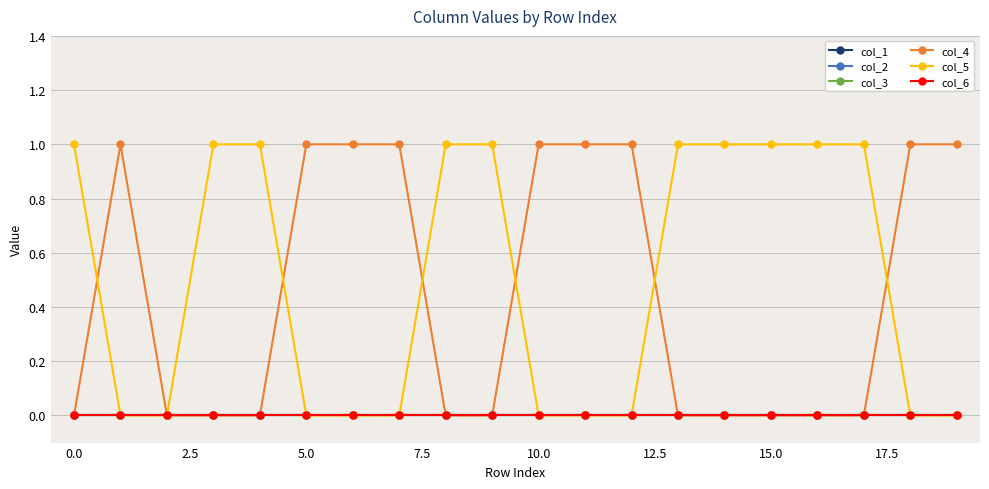

What is the greatest value displayed?

1